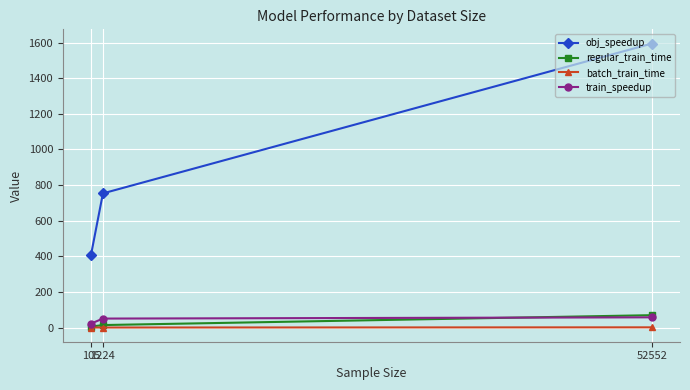

What is the difference between the highest and lowest values at 105?

406.1